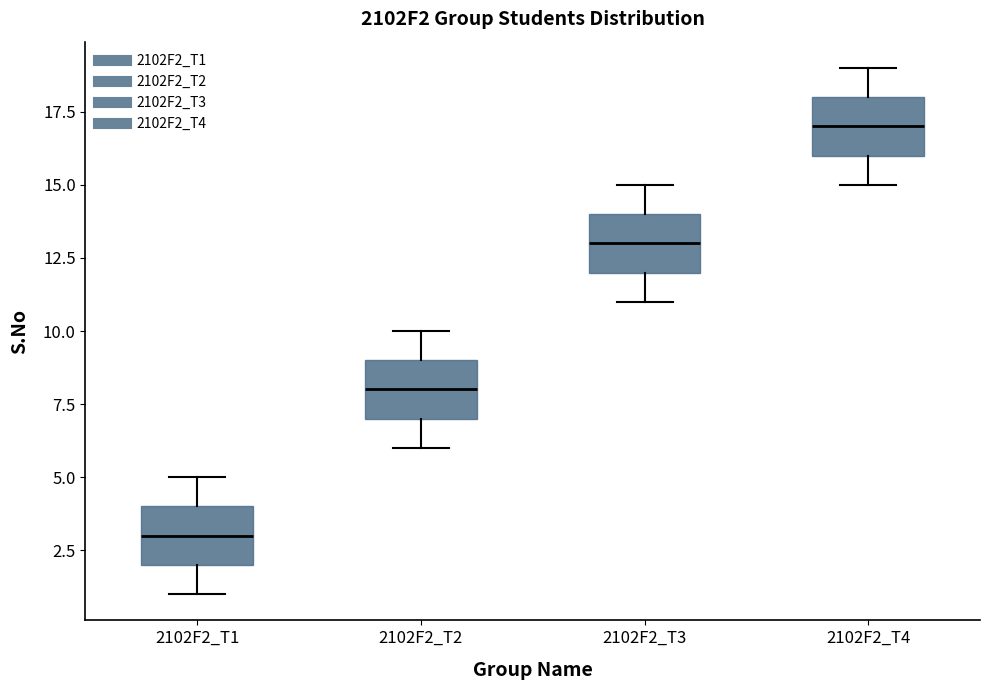

Where does the lower whisker of the box for 2102F2_T2 end on the y-axis? The values are not printed on the chart, so give them approximately, as read against the axis.

6